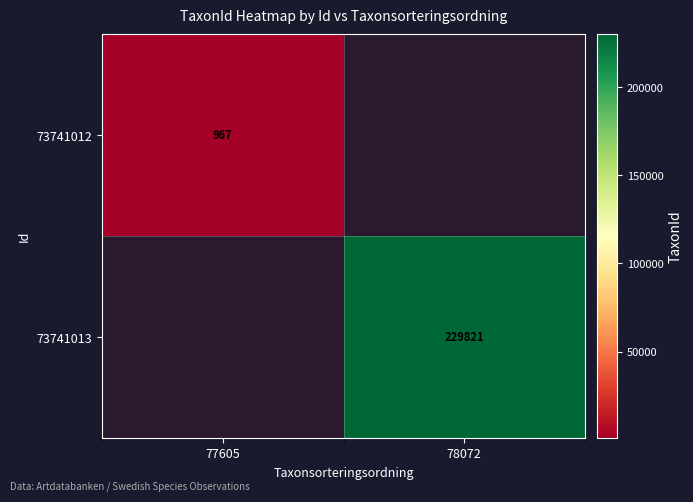

Is it true that 73741013 equals 229821 at 78072?

True